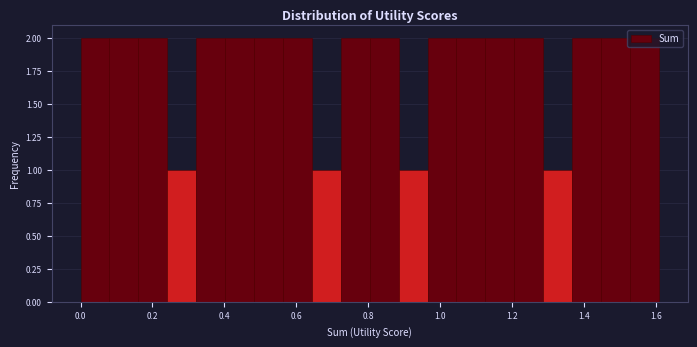

How tall is the bar that spans 1.36 to 1.44 on the x-axis? Neither the bar edges nor the heights are printed on the chart, so give them approximately, as read against the axes.

2